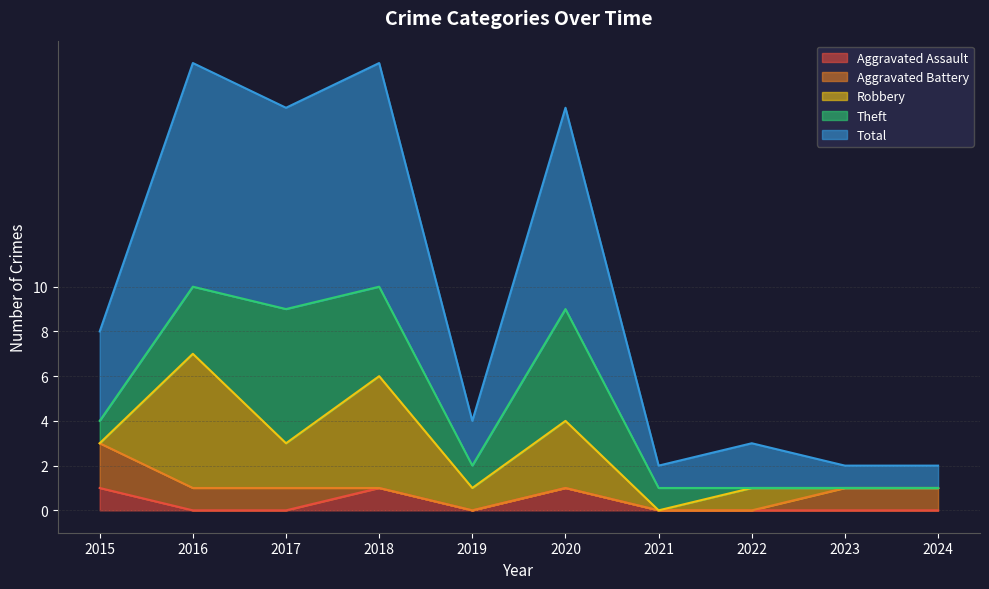

At how many categories does at least one series exceed 3?

5